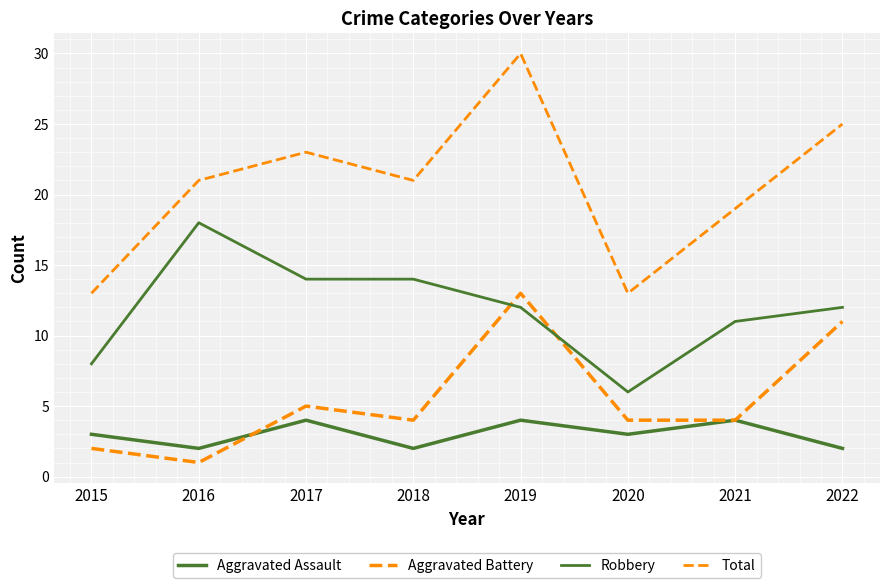

What is the maximum value for Robbery?

18